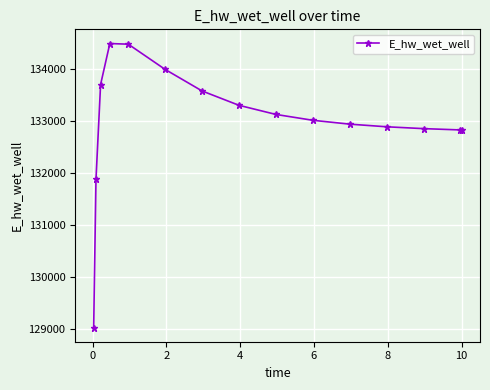

What is the difference between the maximum and minimum values?

5471.7